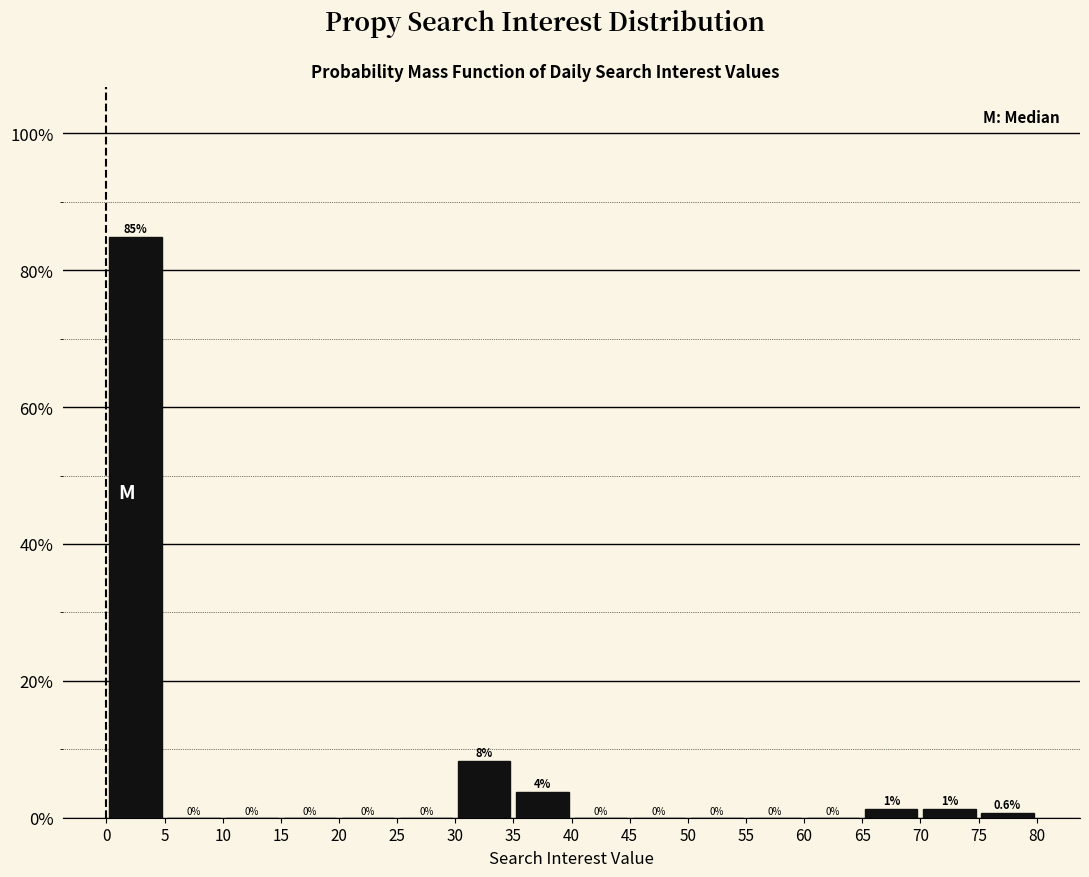

Over which range of the x-axis is the bar tallest?

0 to 5